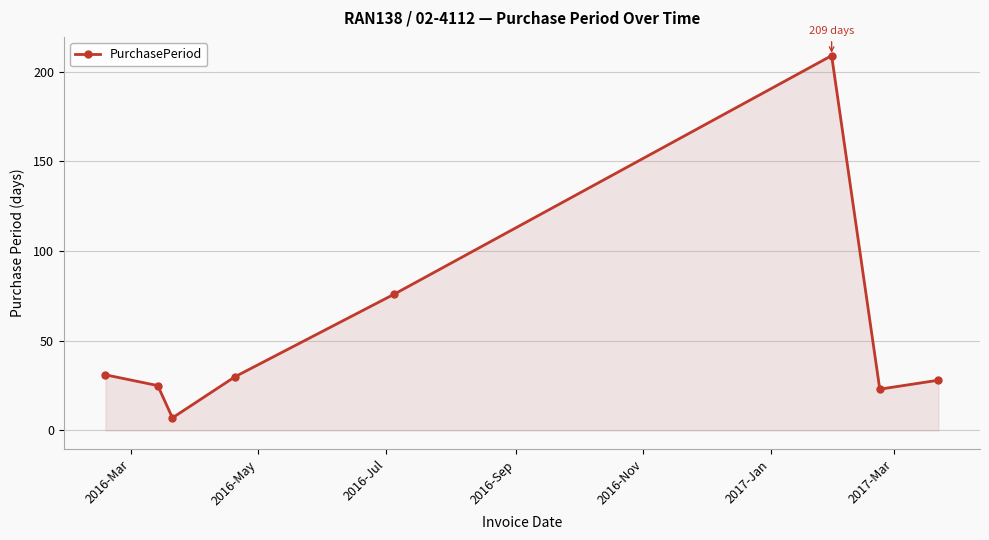

What is the difference between the second highest and minimum values?

69